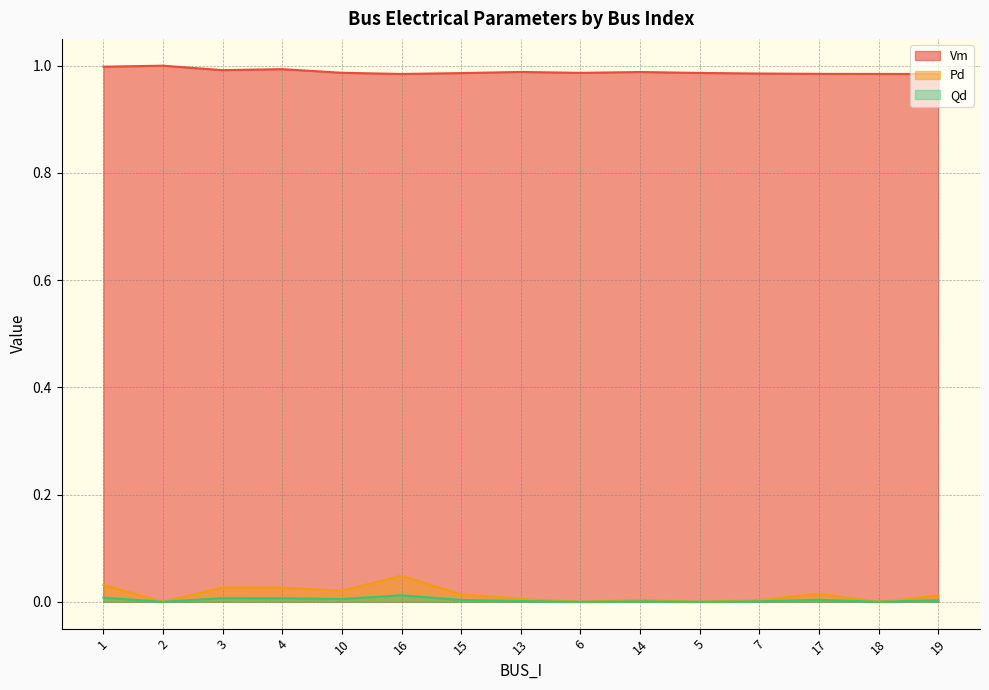

Where is Qd nearest to the value 0?

2